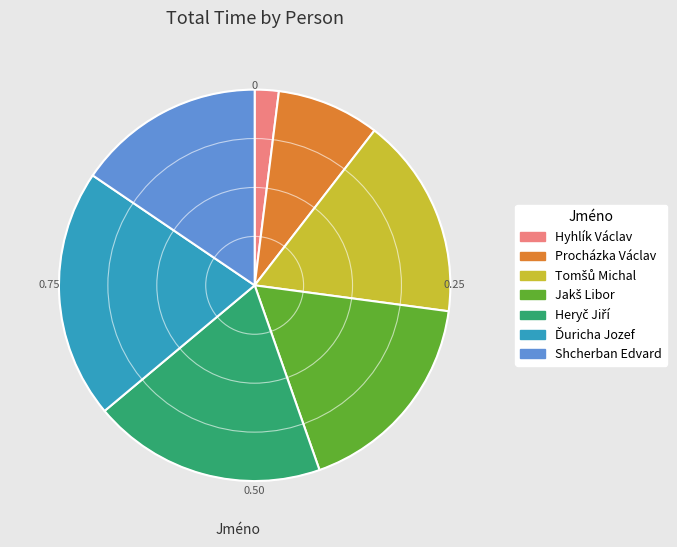

Count the number of slices in the pie.

7